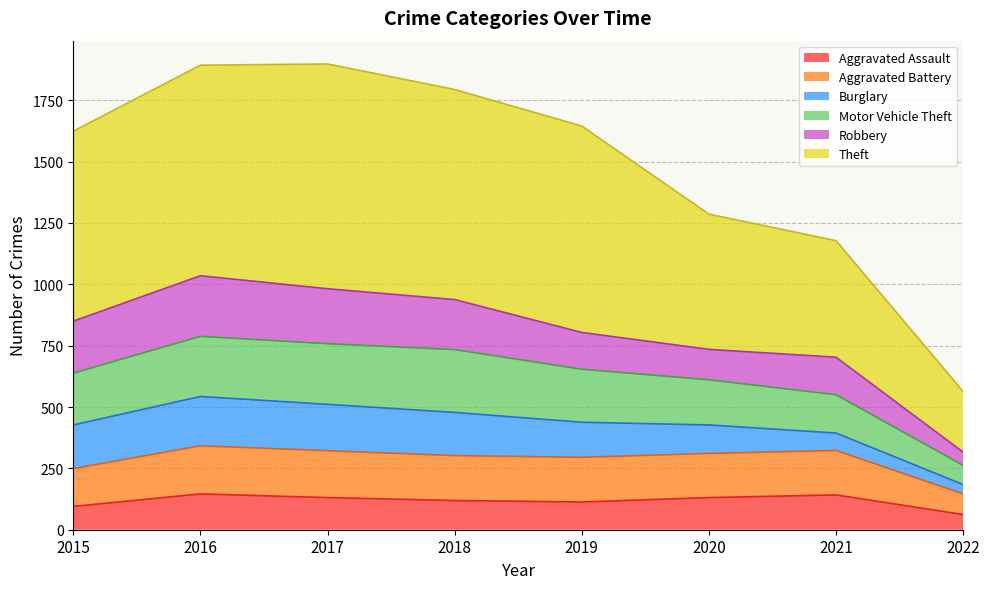

Is it true that Aggravated Assault equals 131 at 2020?

True